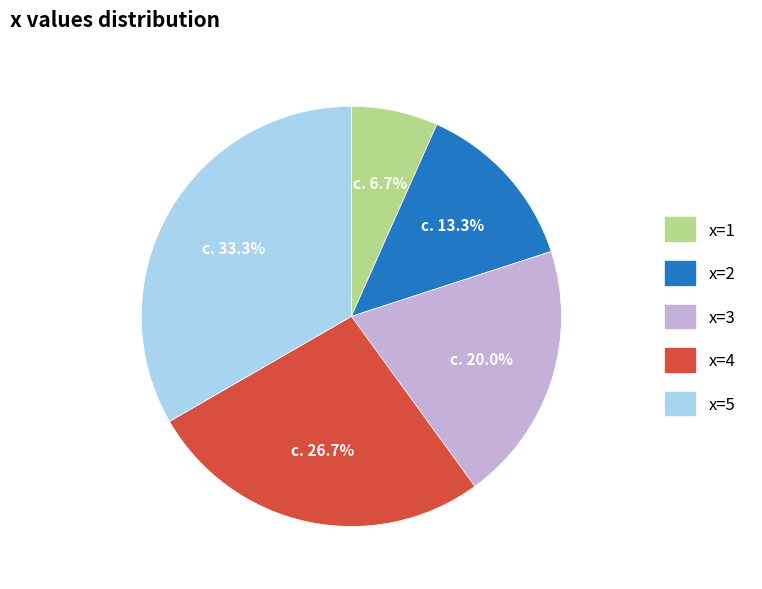

Is x=1 the majority of the pie?

No